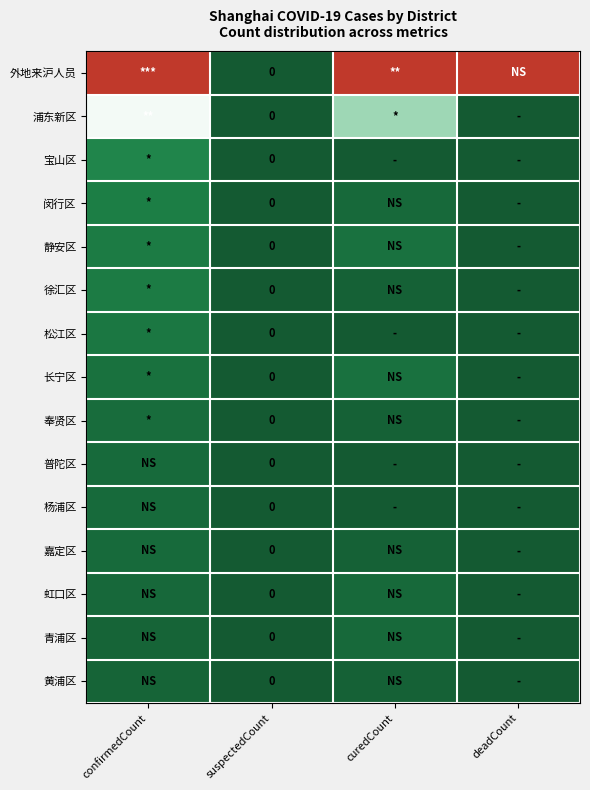

At how many categories does at least one series exceed 0?

3